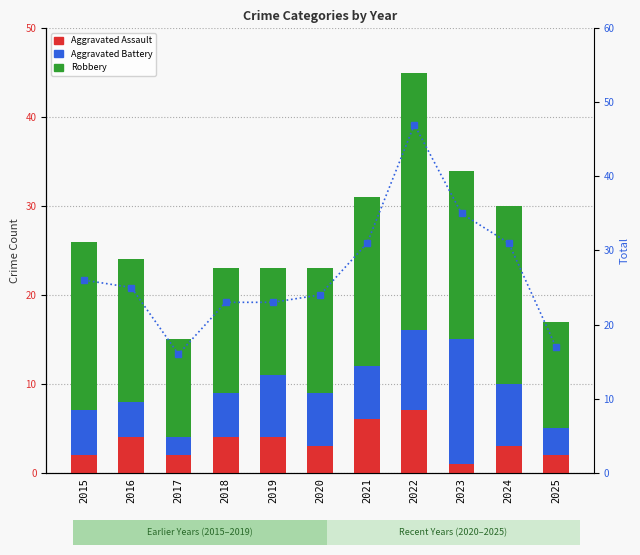

Are the bars horizontal?

No